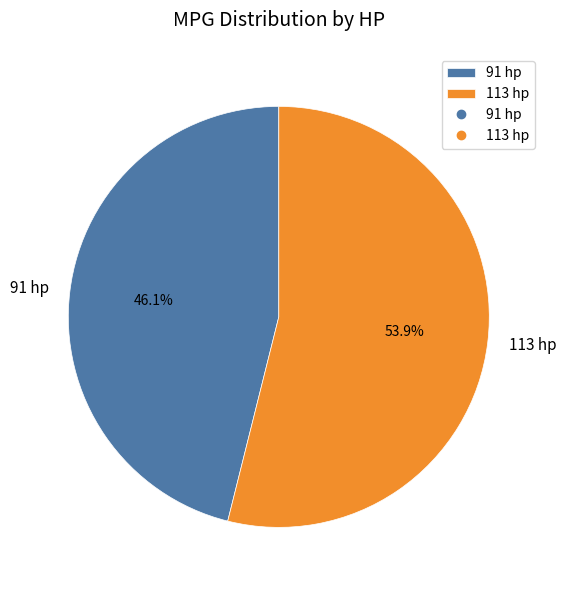

Between 91 hp and 113 hp, which is larger?

113 hp